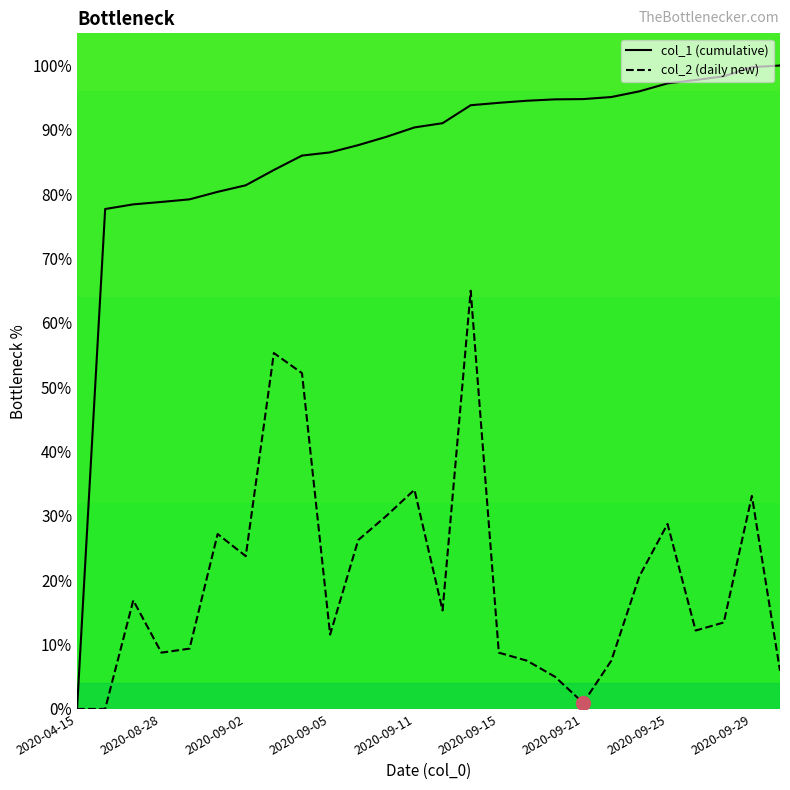

Which series has the largest total across all categories?

col_1 (cumulative)